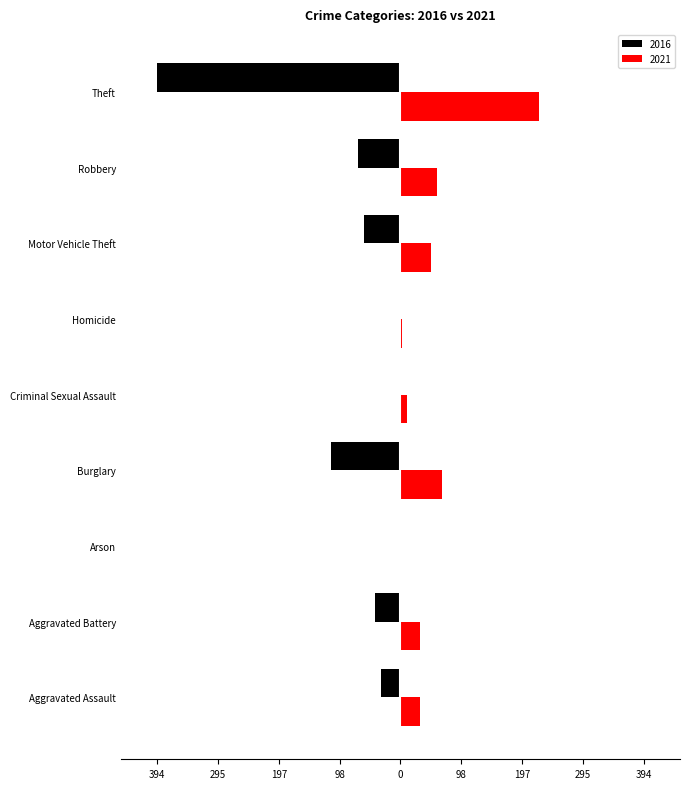

What are all the series names shown in the legend?

2016, 2021